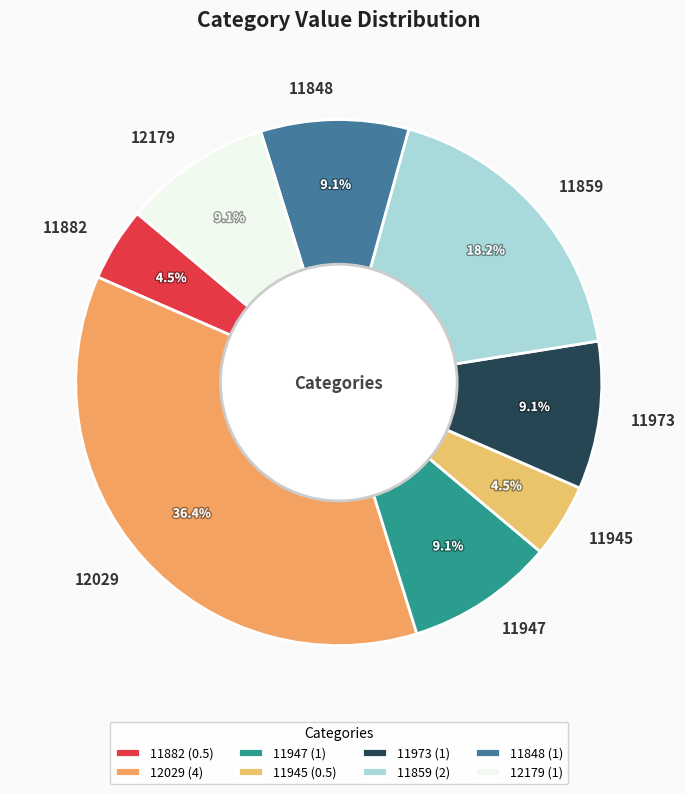

Is there any slice that represents more than half of the pie?

No